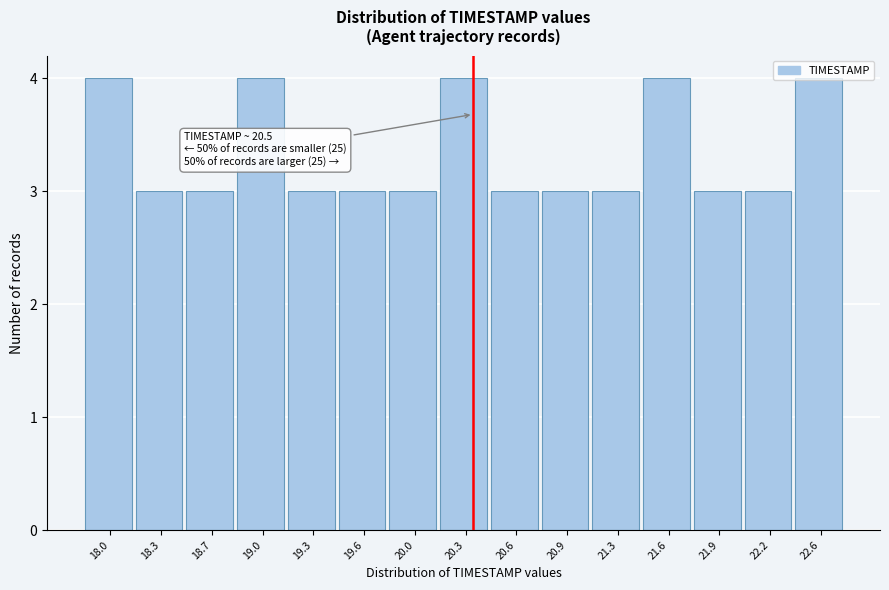

The value at 19.6 is 3. True or false?

True